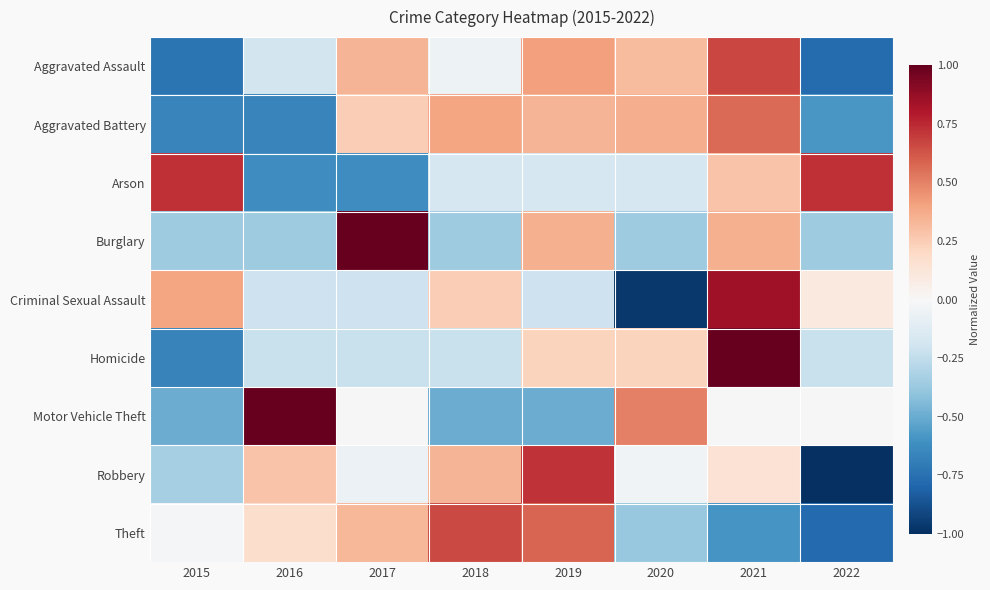

Count the number of categories in the chart.

8